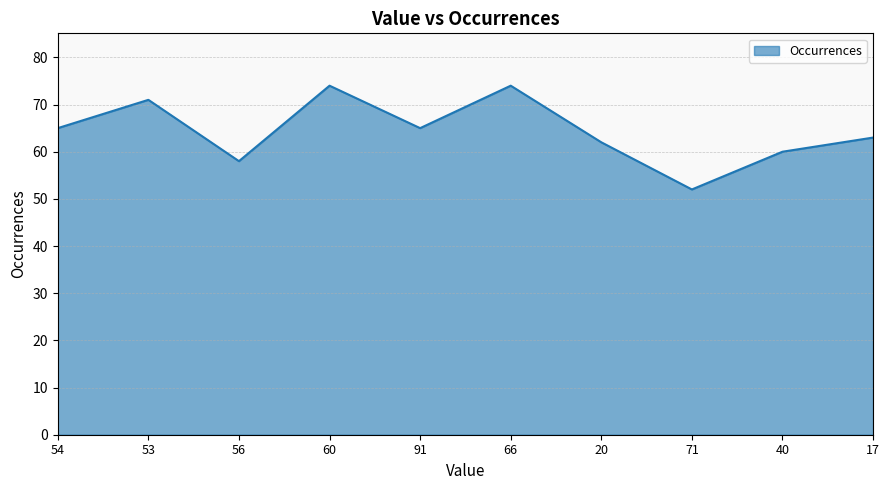

At which category does the data reach its first local valley?

56